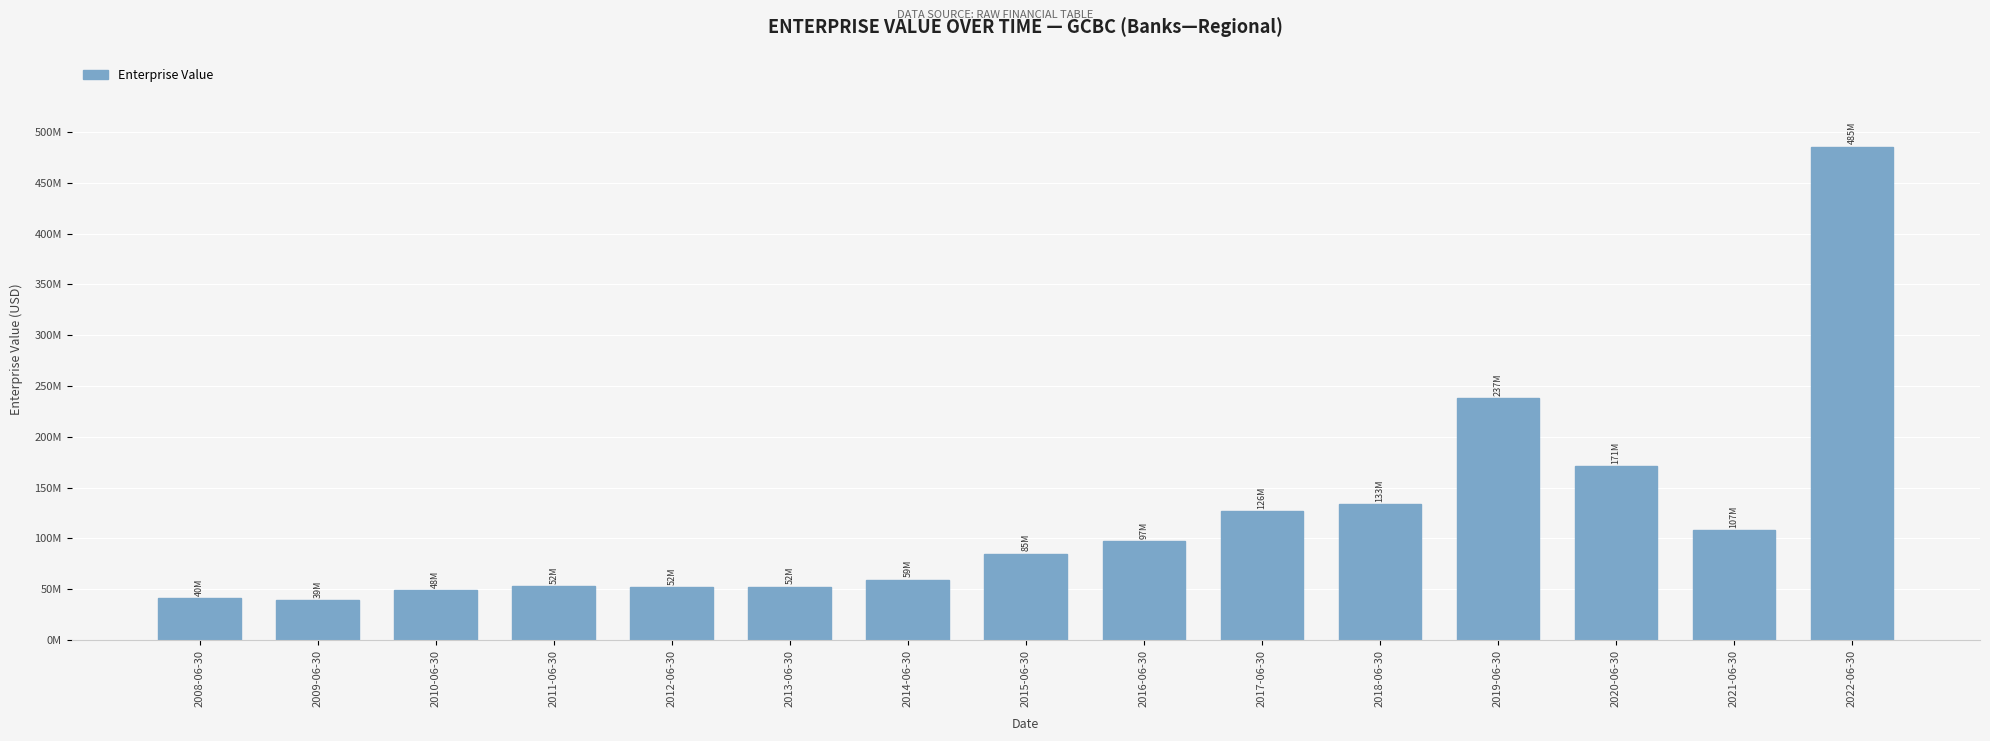

Are the bars horizontal?

No